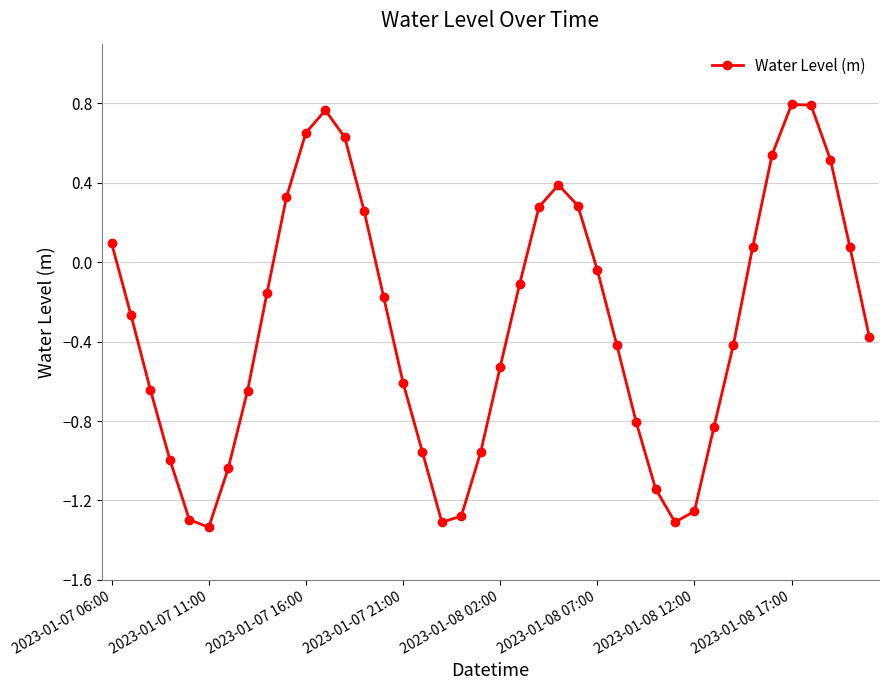

What is the difference between the second highest and minimum values?

2.1